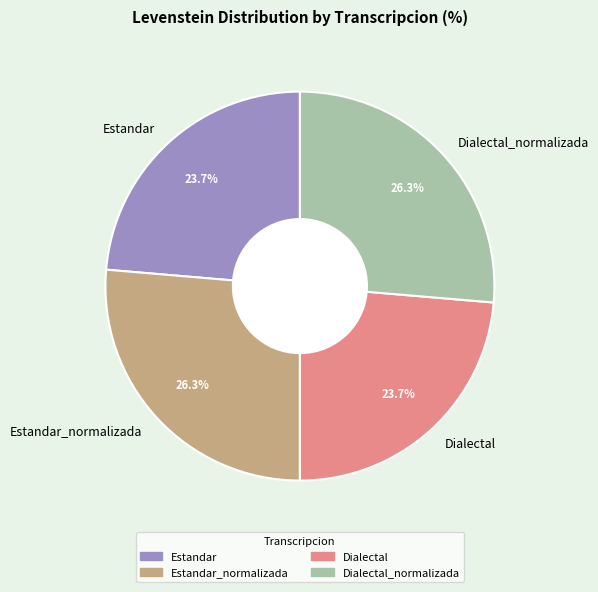

Is it true that Estandar_normalizada is 26% of the pie?

True